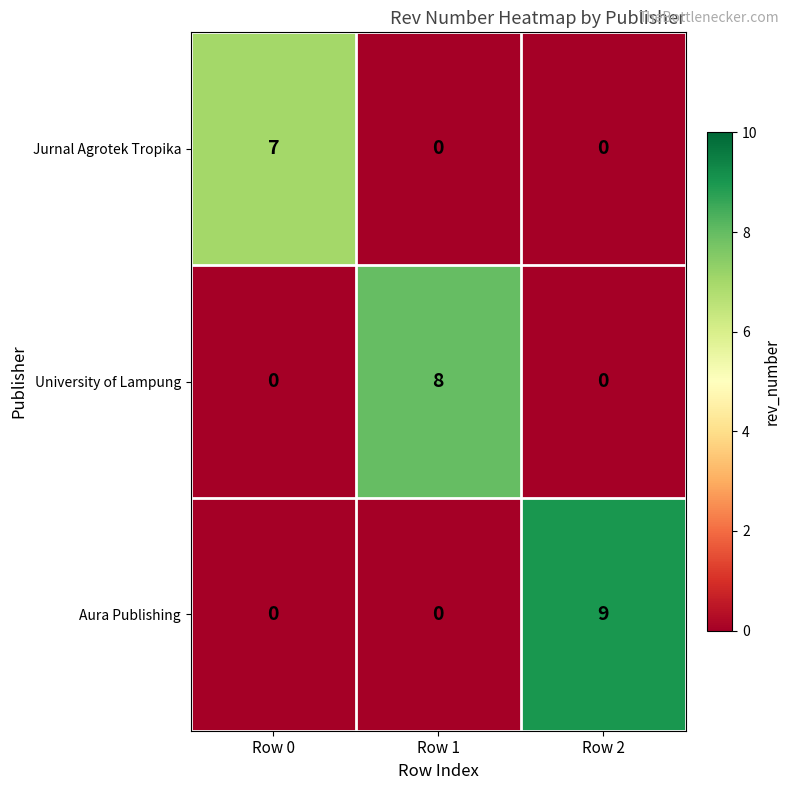

What is the greatest value displayed?

9